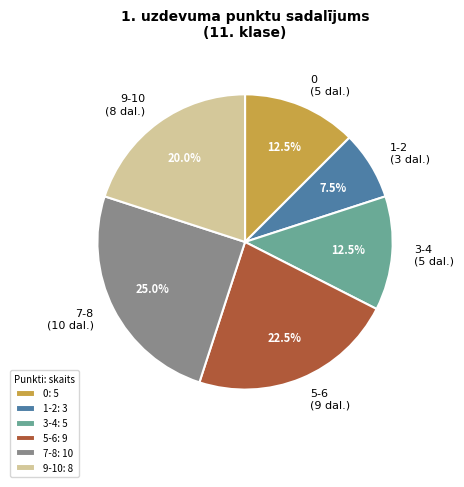

Is there a majority slice in this chart?

No